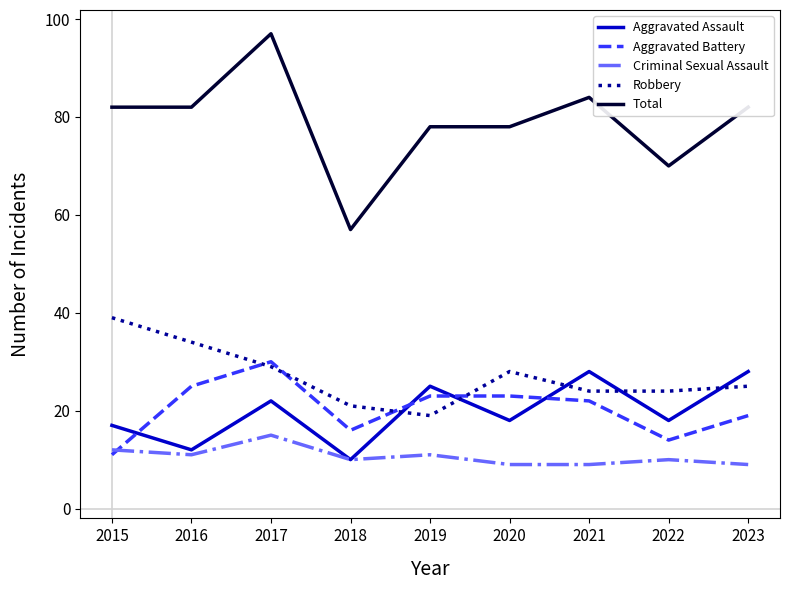

Where does the Aggravated Assault series first go above 18?

2017